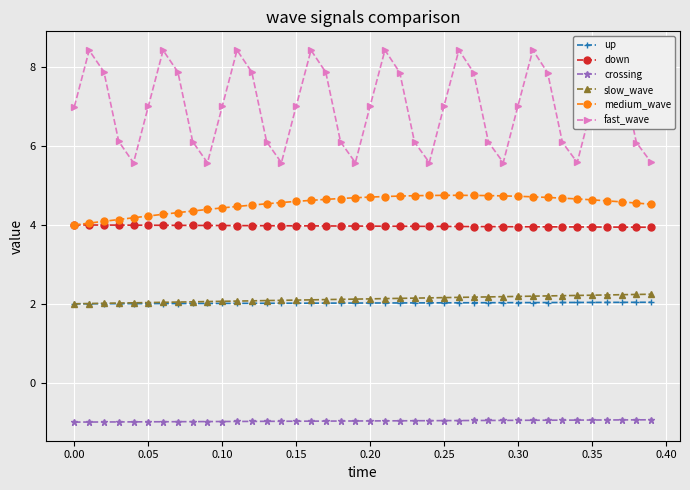

How many series are shown in this chart?

6